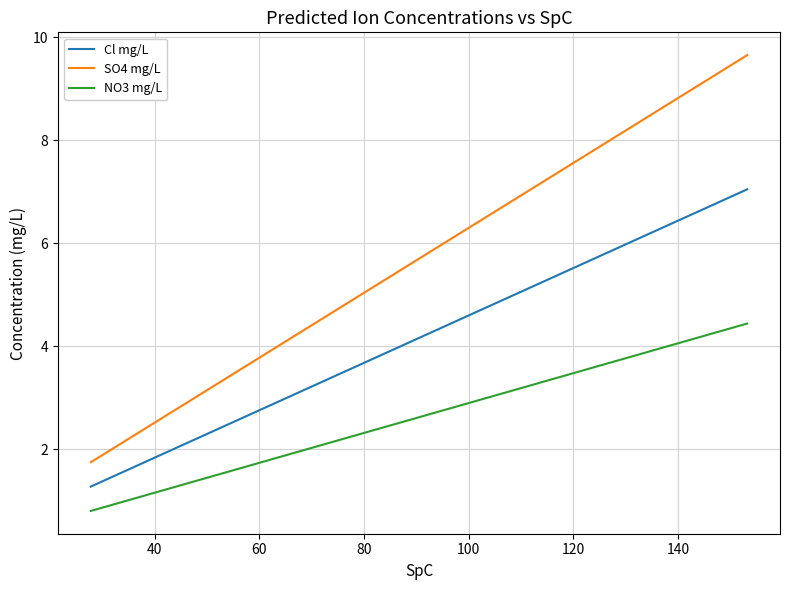

True or false: SO4 mg/L and NO3 mg/L intersect in this chart.

False